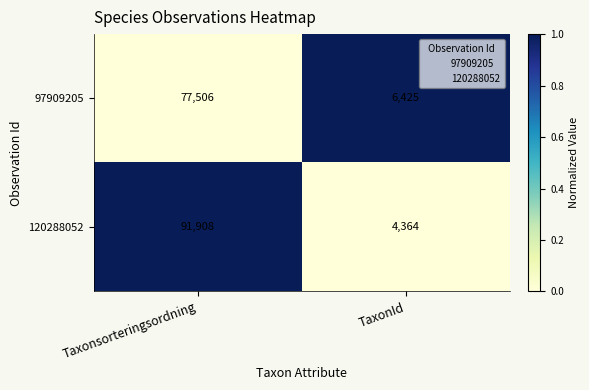

Which series has the largest total across all categories?

120288052